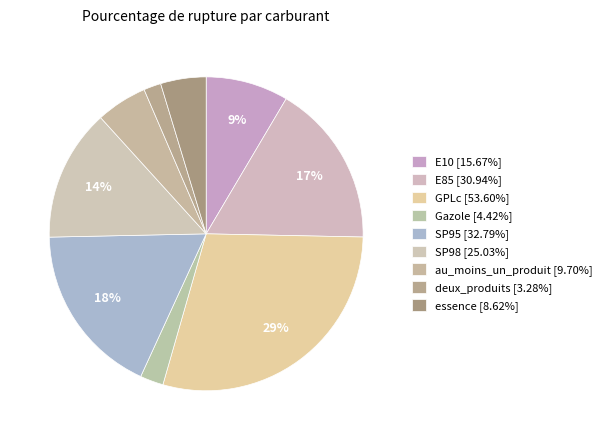

Is it true that SP95 is 29% of the pie?

False